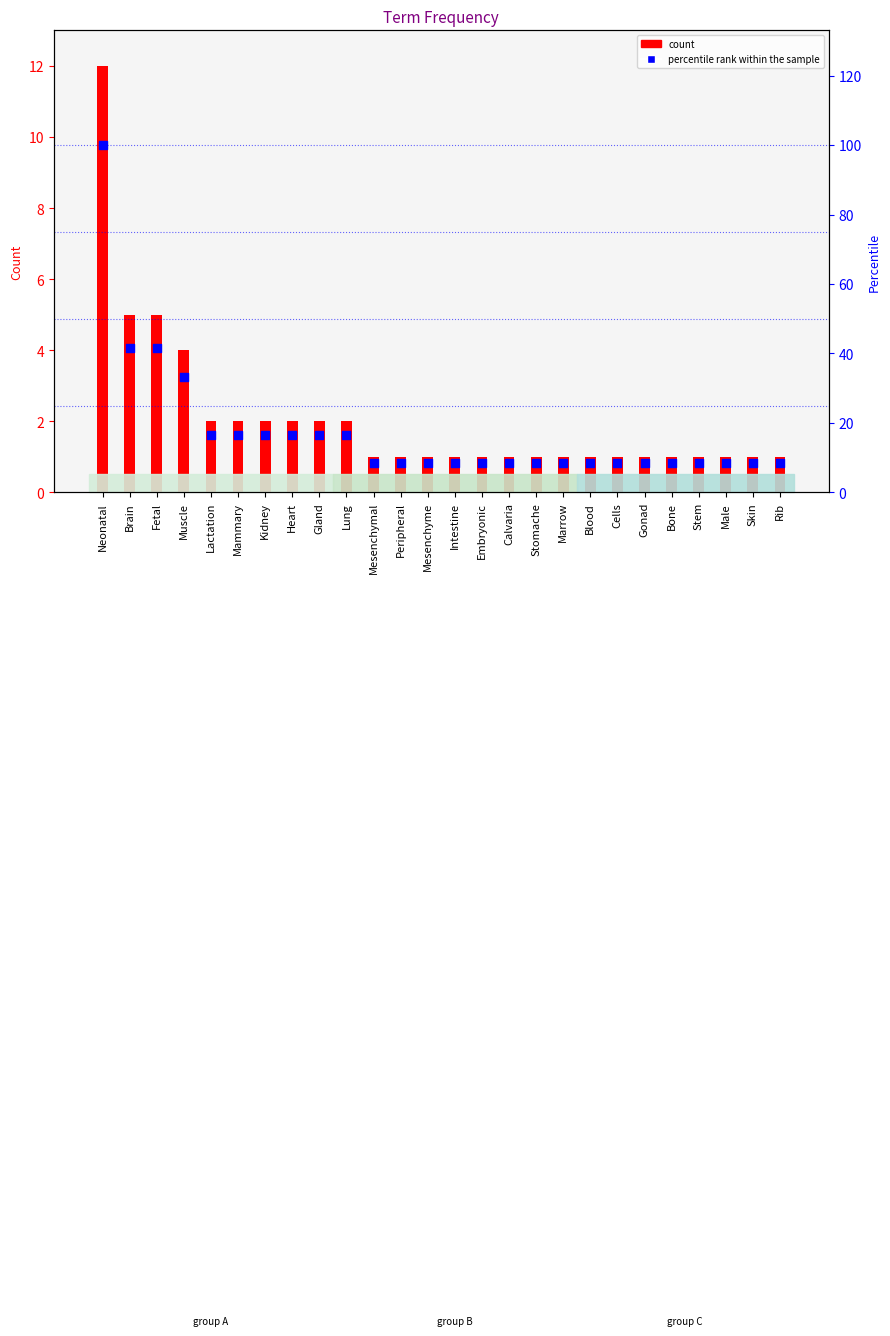

What is the total value across all series at Skin?

9.3